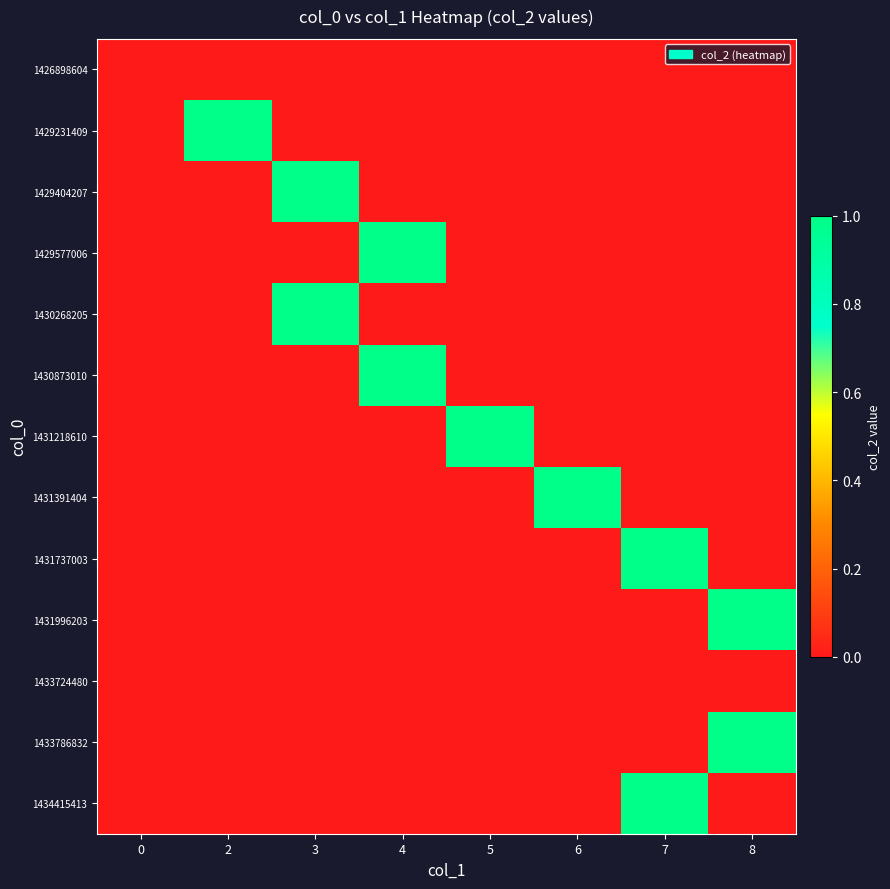

How many data points does each series have?

8